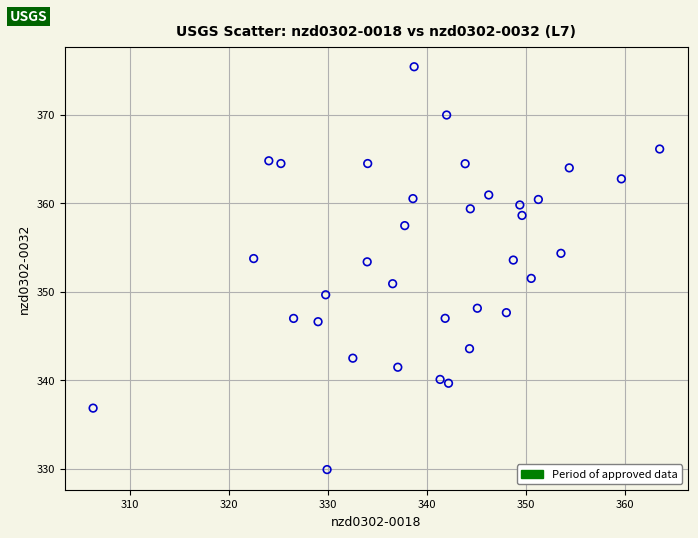

What is the range of Y values (max minus min)?

45.5